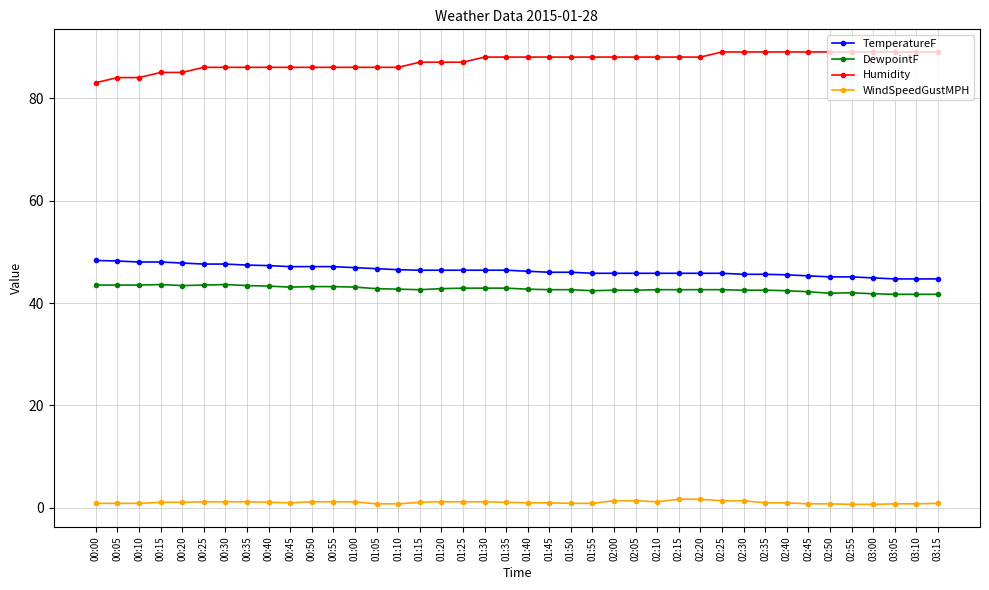

What is the total value across all series at 01:50?

177.5